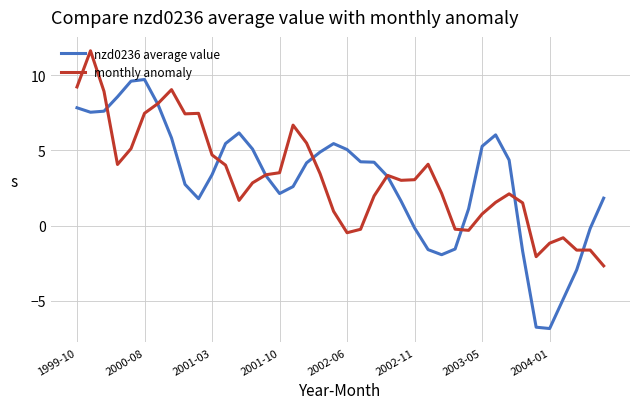

What is the maximum value for monthly anomaly?

11.6